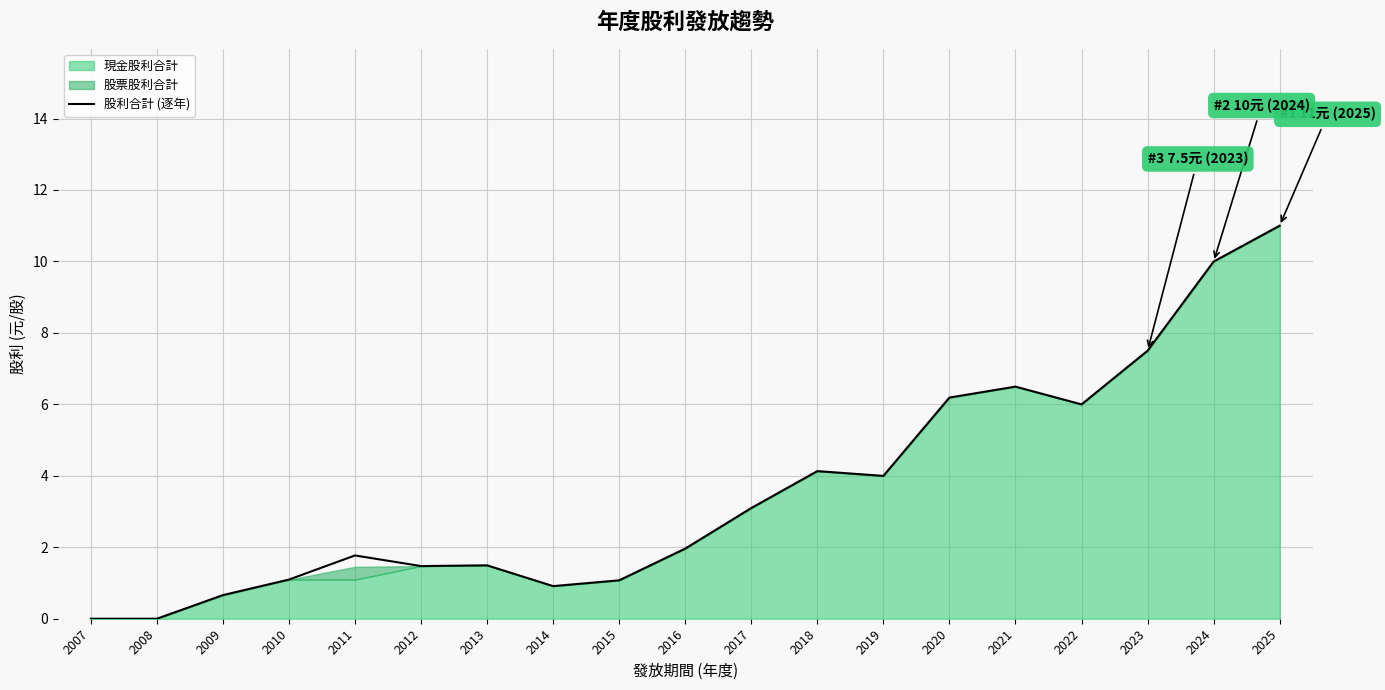

Is it true that 股利合計 (逐年) equals 2.0 at 2016?

True